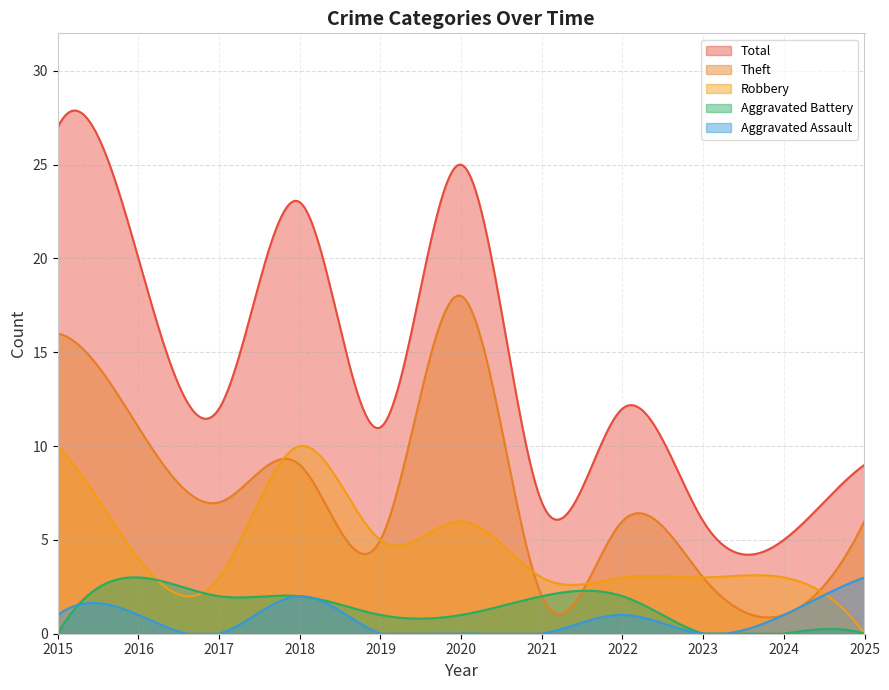

True or false: Aggravated Assault and Theft intersect in this chart.

False